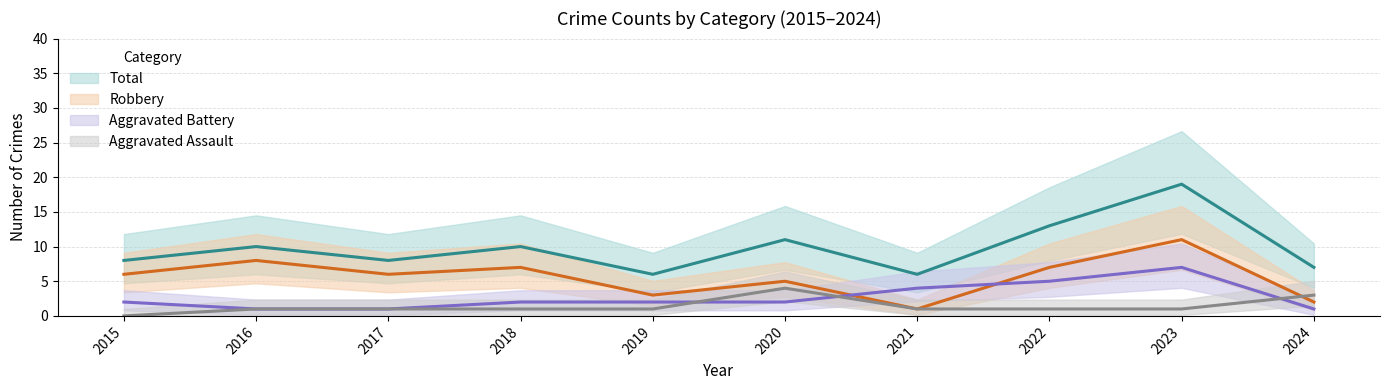

What is the total value across all series at 2021?

12